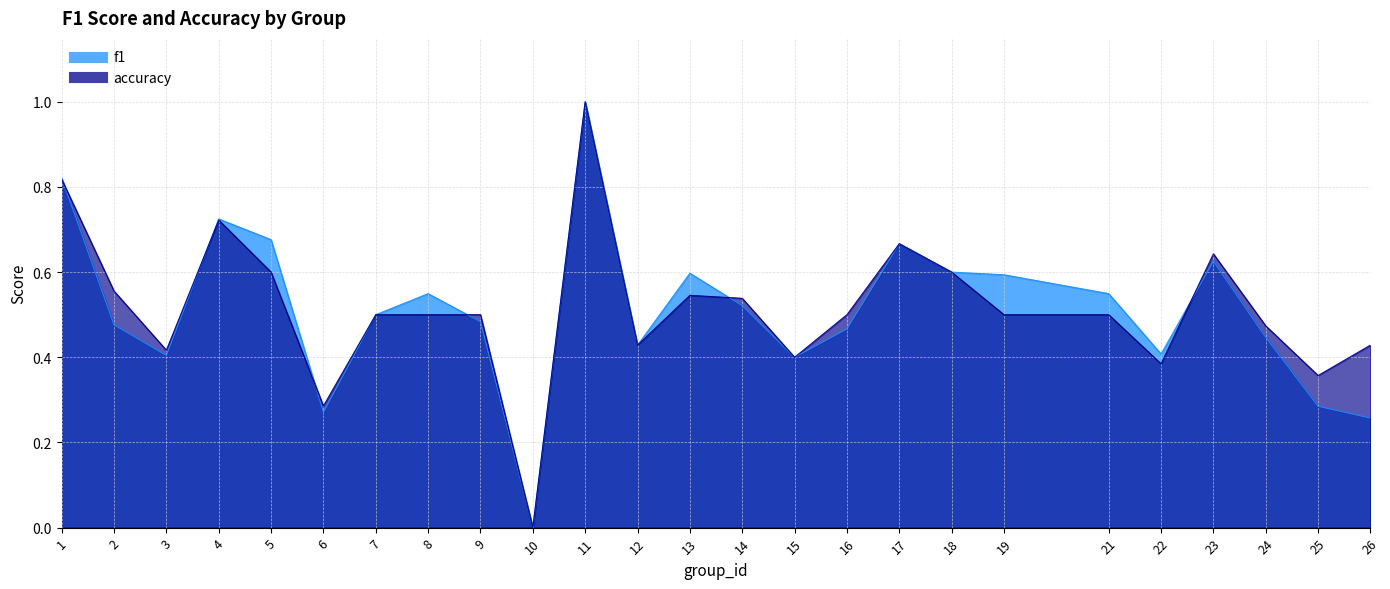

Which label corresponds to the largest value in the chart?

11